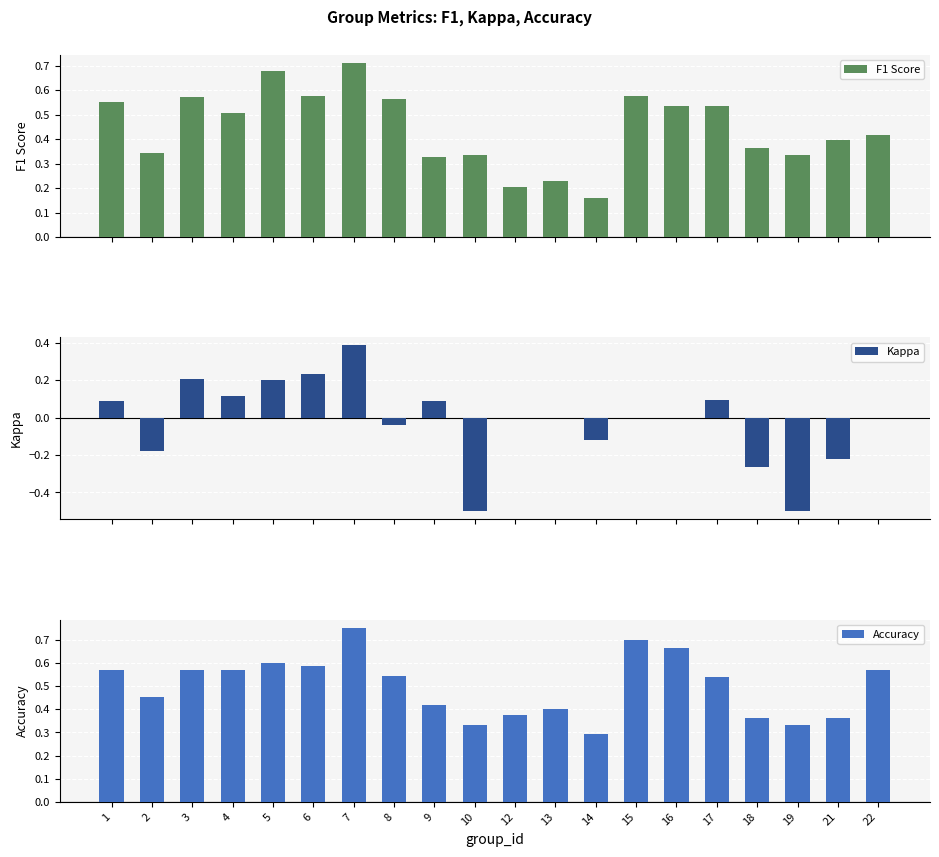

Rank the series by their maximum value, from lowest to highest.

Kappa, F1 Score, Accuracy